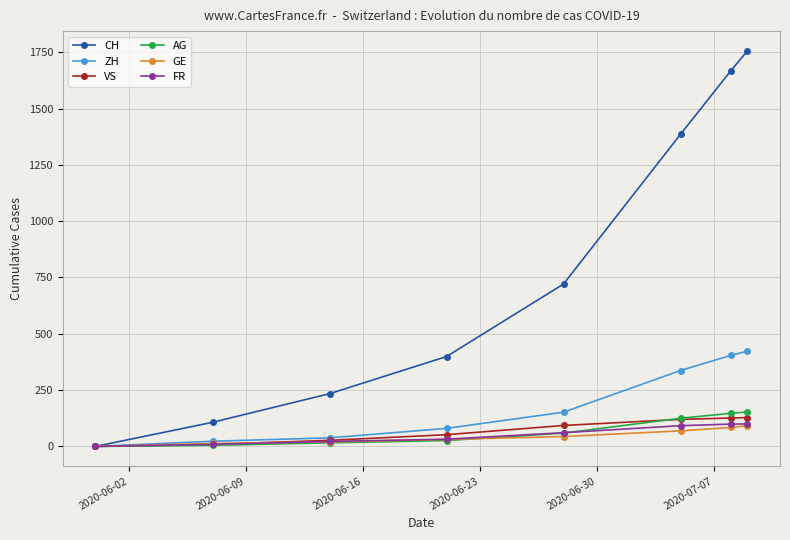

Which series has the largest range (max minus min)?

CH